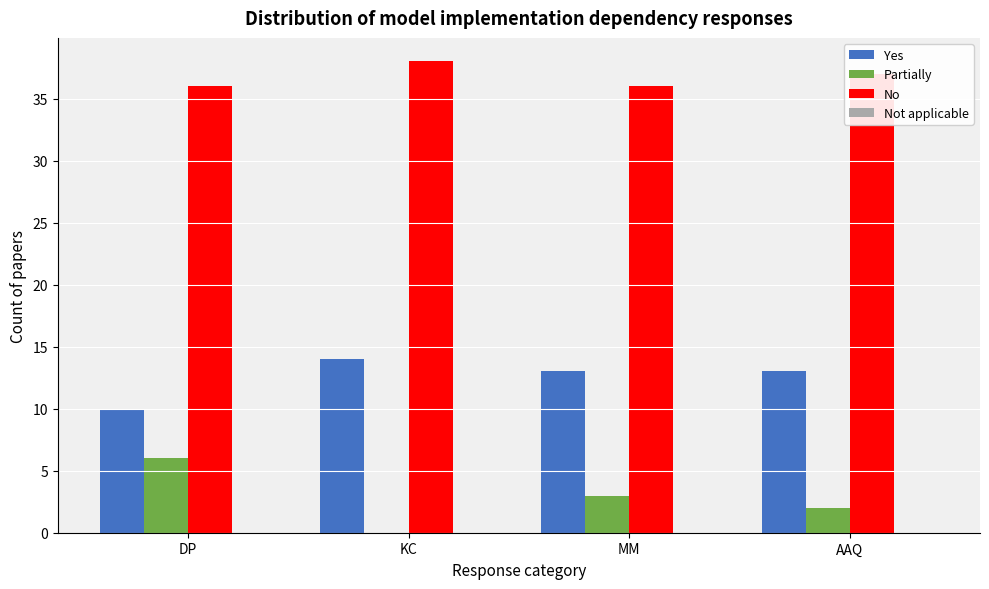

Reading left to right, extract all data points from this chart.

Yes: DP=10	KC=14	MM=13	AAQ=13
Partially: DP=6	KC=0	MM=3	AAQ=2
No: DP=36	KC=38	MM=36	AAQ=37